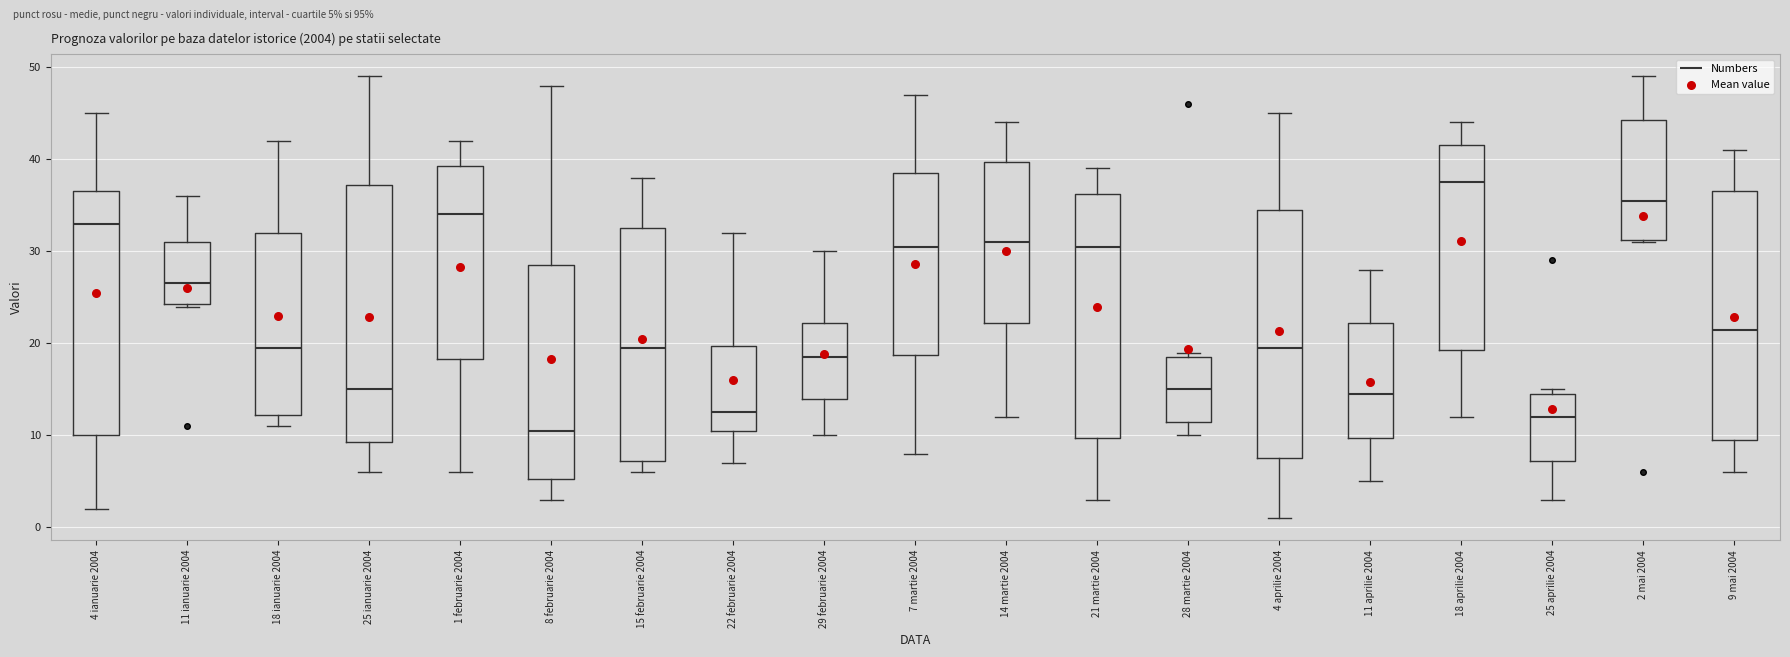

Which box is the tallest, from its lower edge to its upper edge?

25 ianuarie 2004